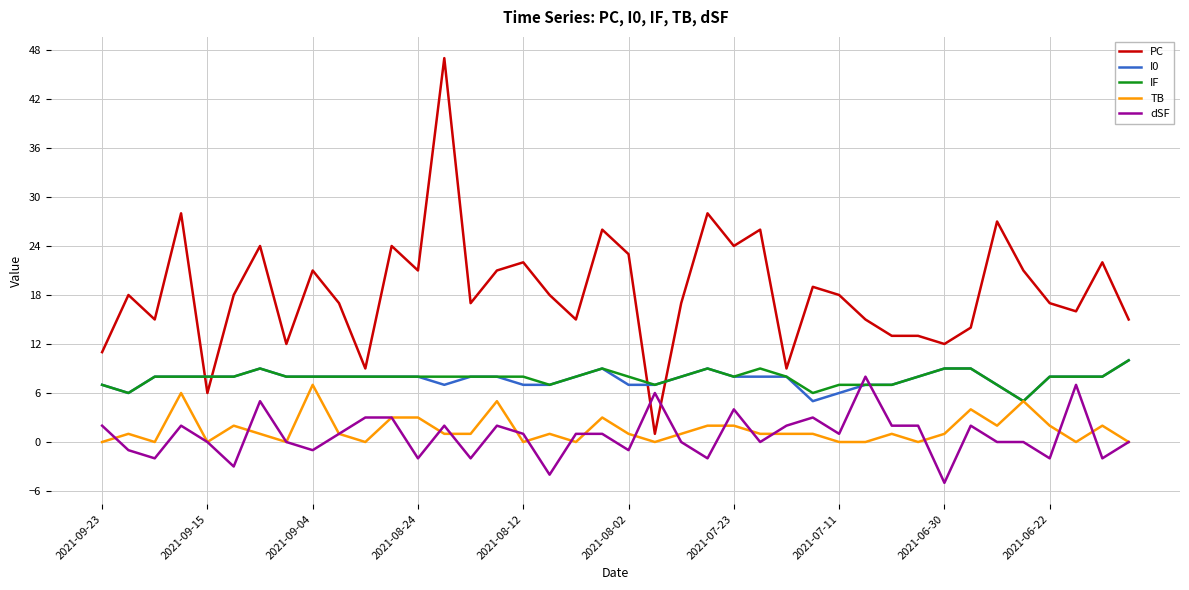

Does the chart display data point markers on the line(s)?

No